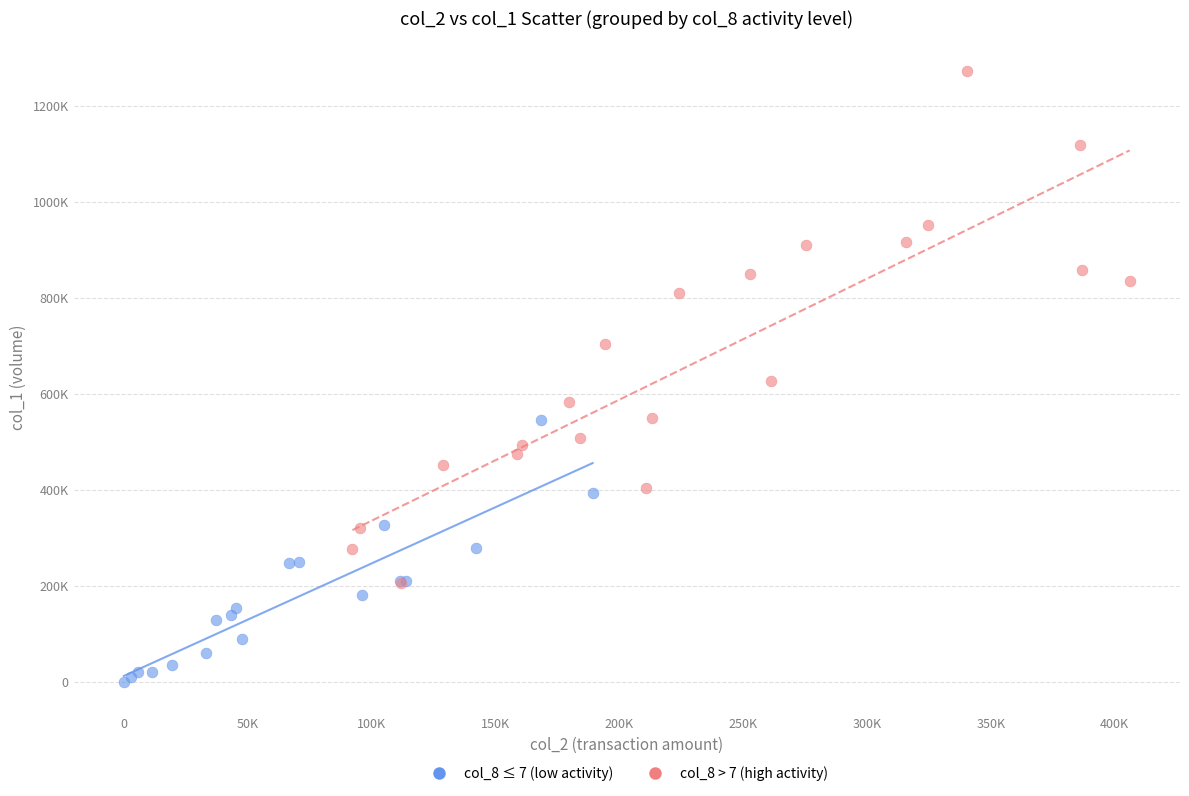

What are all the series names shown in the legend?

col_8 ≤ 7 (low activity), col_8 > 7 (high activity)